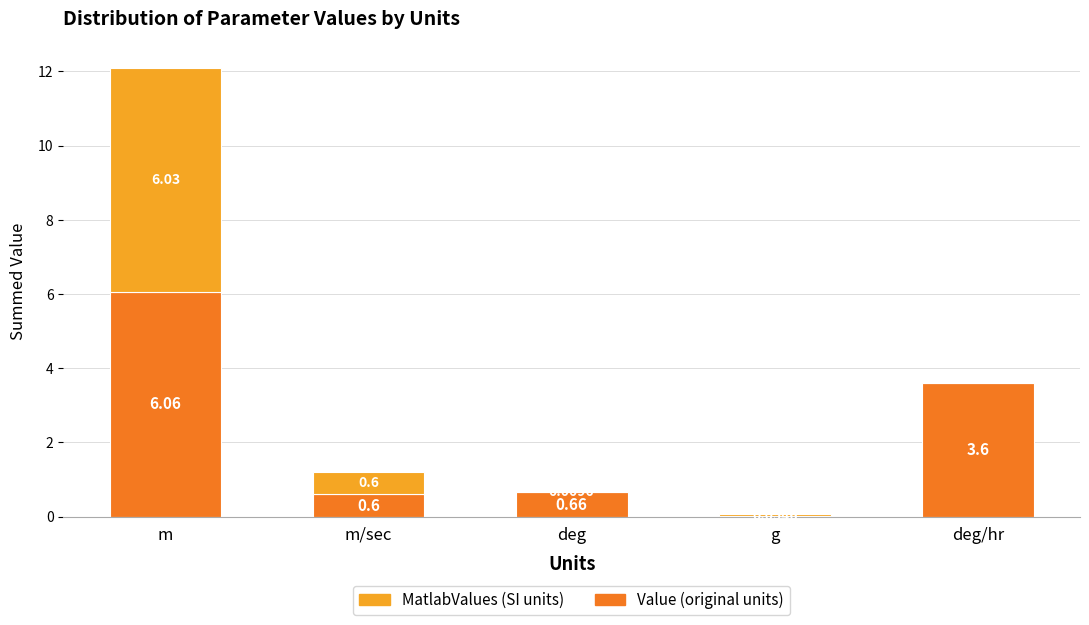

What is the total value across all series at m?

12.1